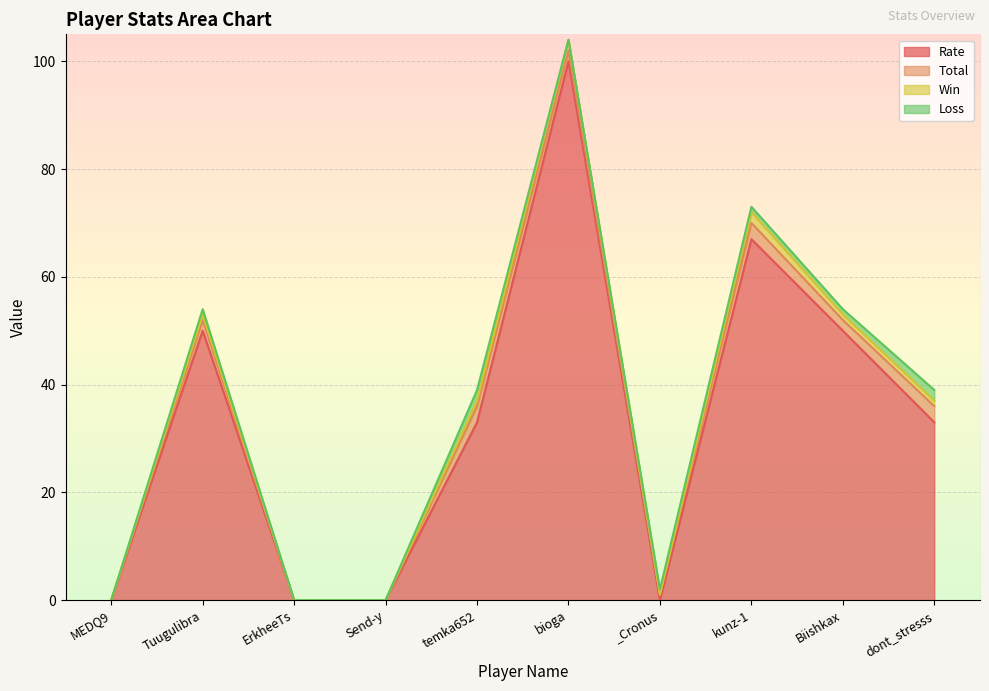

Reading left to right, transcribe all the data shown in this chart.

Rate: MEDQ9=0	Tuugulibra=50	ErkheeTs=0	Send-y=0	temka652=33	bioga=100	_Cronus=0	kunz-1=67	Biishkax=50	dont_stresss=33
Total: MEDQ9=0	Tuugulibra=2	ErkheeTs=0	Send-y=0	temka652=3	bioga=2	_Cronus=1	kunz-1=3	Biishkax=2	dont_stresss=3
Win: MEDQ9=0	Tuugulibra=1	ErkheeTs=0	Send-y=0	temka652=1	bioga=2	_Cronus=0	kunz-1=2	Biishkax=1	dont_stresss=1
Loss: MEDQ9=0	Tuugulibra=1	ErkheeTs=0	Send-y=0	temka652=2	bioga=0	_Cronus=1	kunz-1=1	Biishkax=1	dont_stresss=2